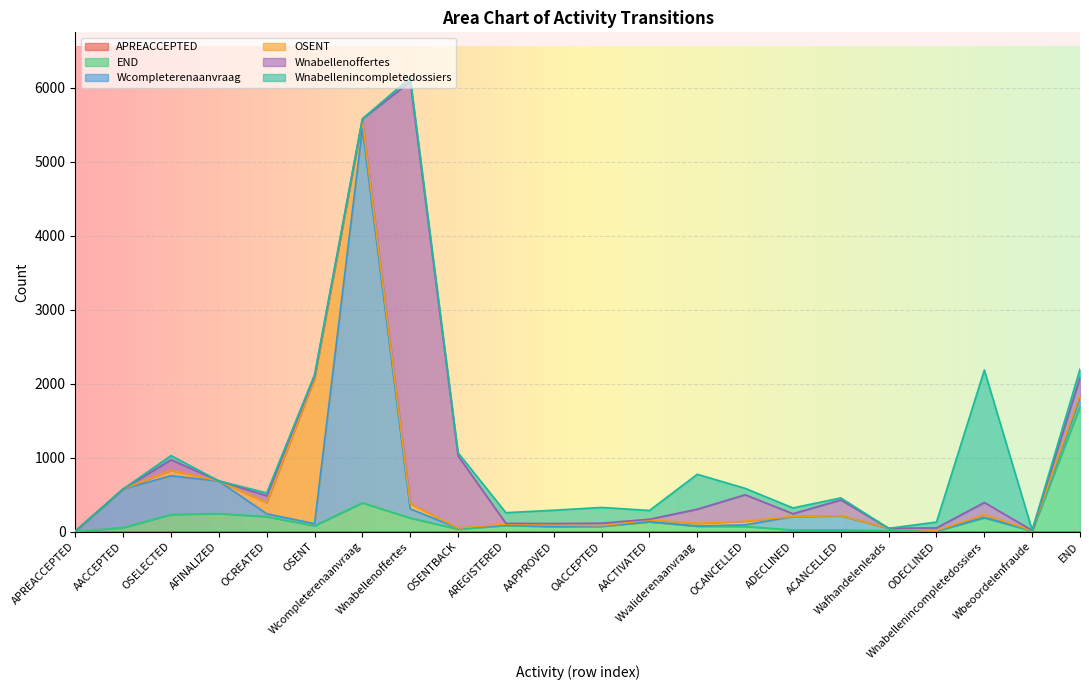

What is the spread (max minus min) of values at OACCEPTED?

213